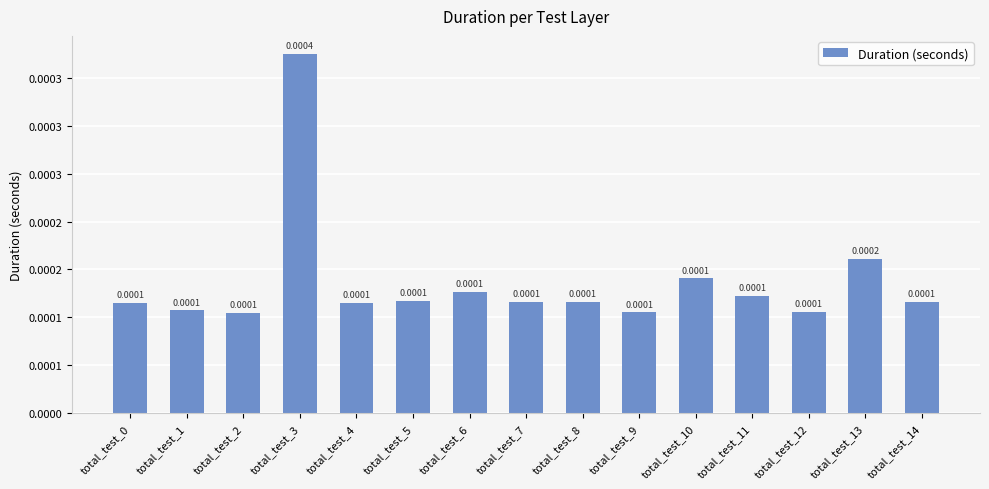

Is it true that the value at total_test_14 is 0.0?

True